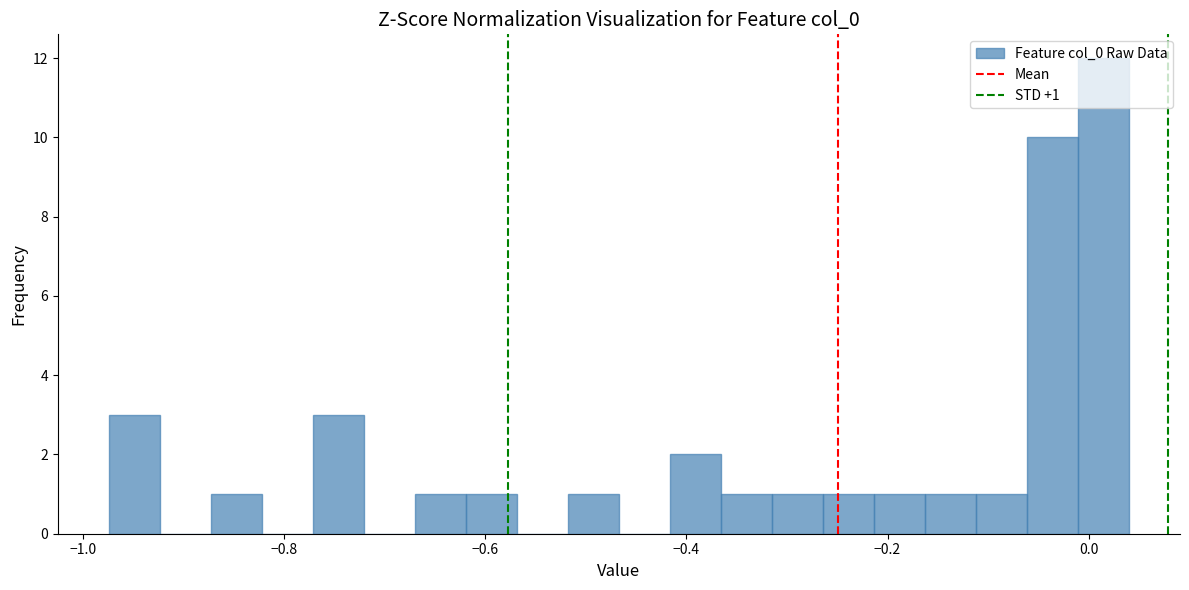

Around what value on the x-axis is the tallest bar? Give the approximate position of its centre, as read against the axis.

0.02